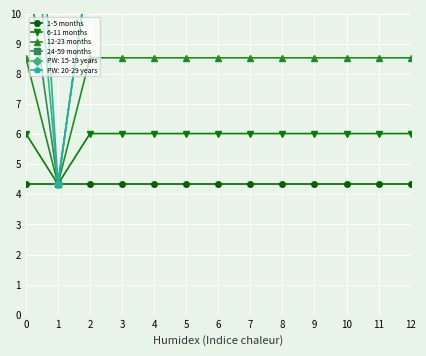

What is the lowest value of the 12-23 months series?

4.3